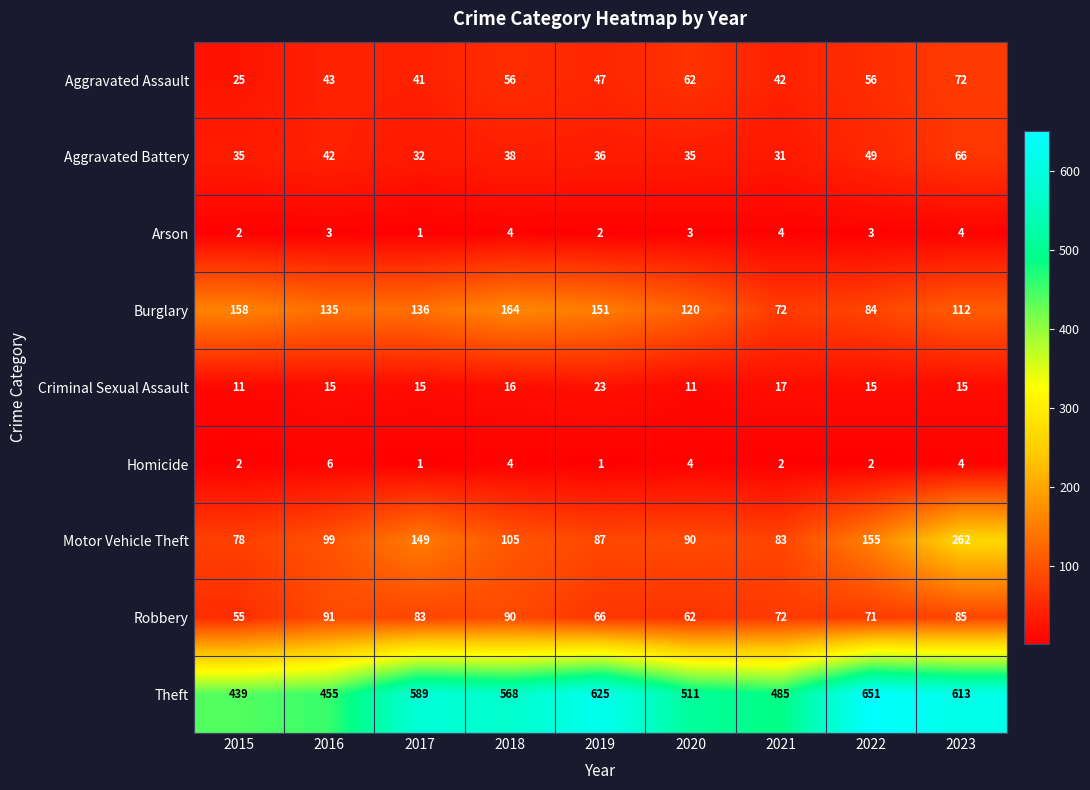

What is the greatest value displayed?

651